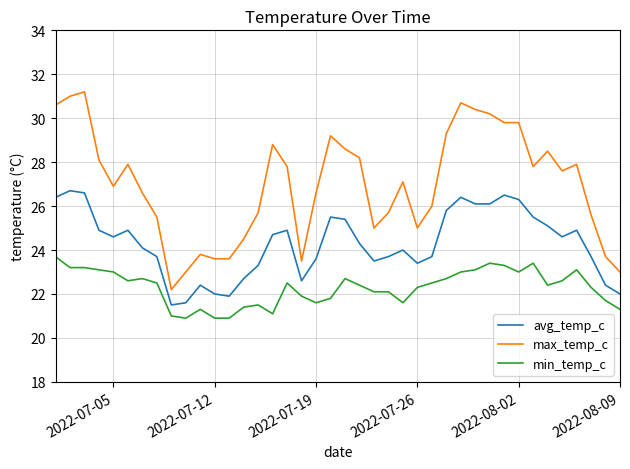

What is the difference between the maximum and minimum values in the max_temp_c series?

9.0